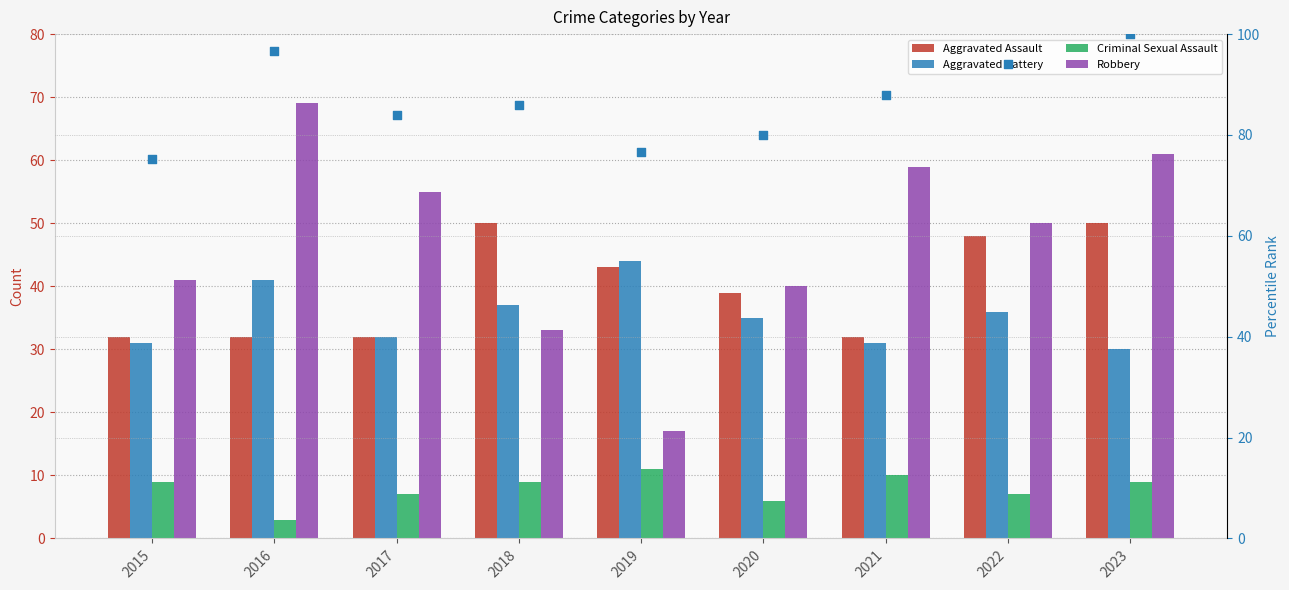

Which series contains the highest Y value?

Percentile rank